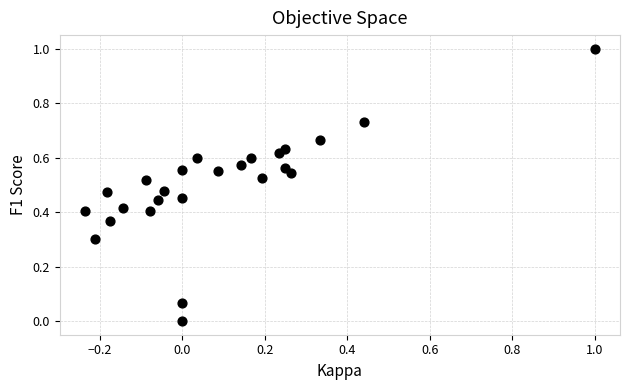

What is the range of X values (max minus min)?

1.2